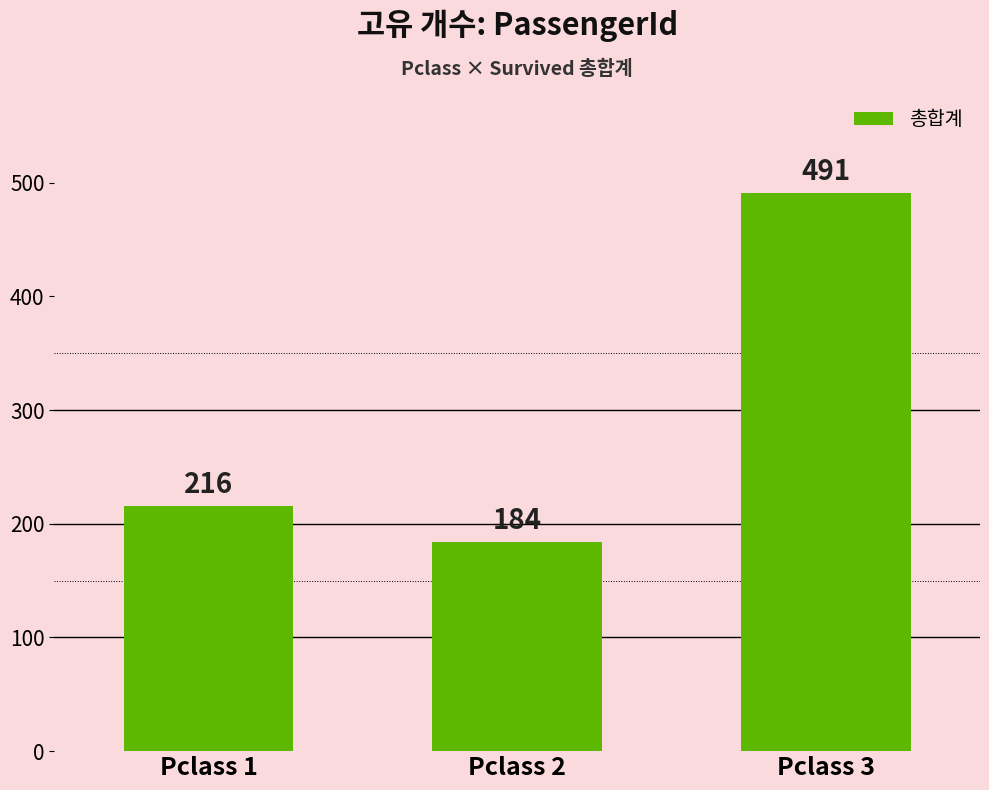

How many bars are there in total?

3